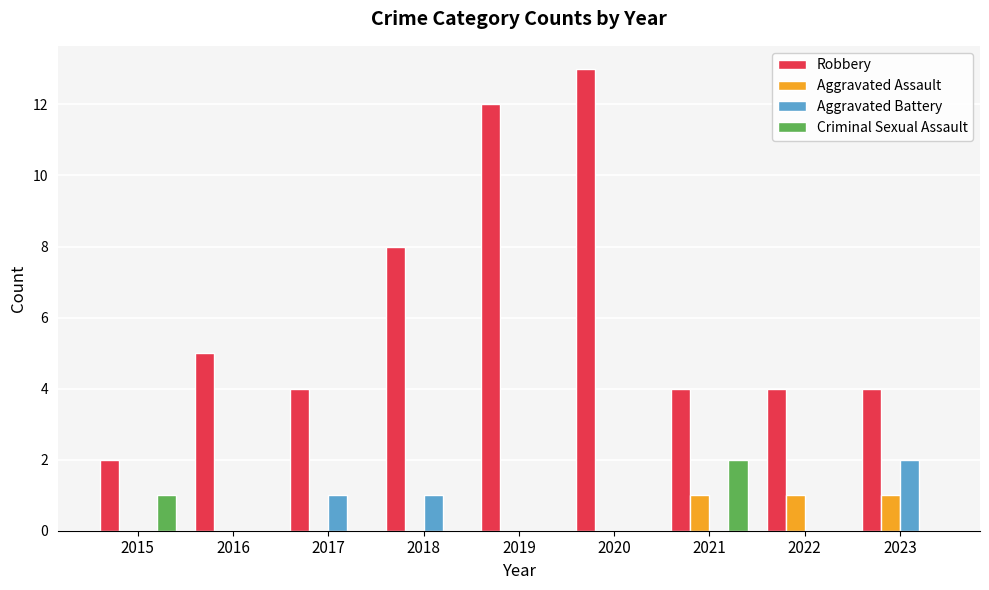

How many series are shown in this chart?

4